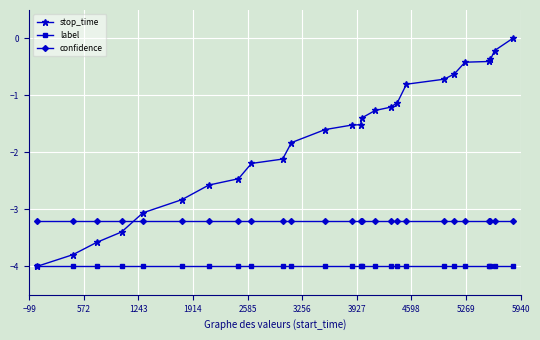

Rank the series by their average value, from highest to lowest.

stop_time, confidence, label